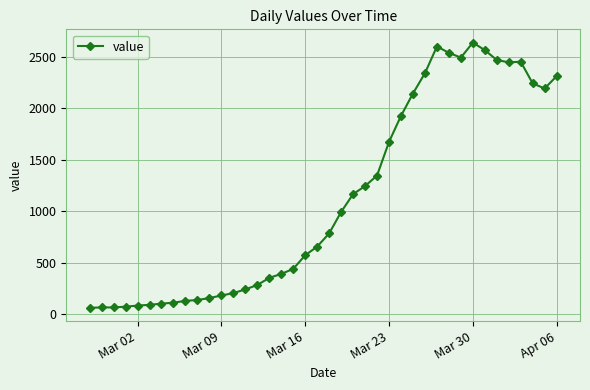

What is the sum of all values?

44980